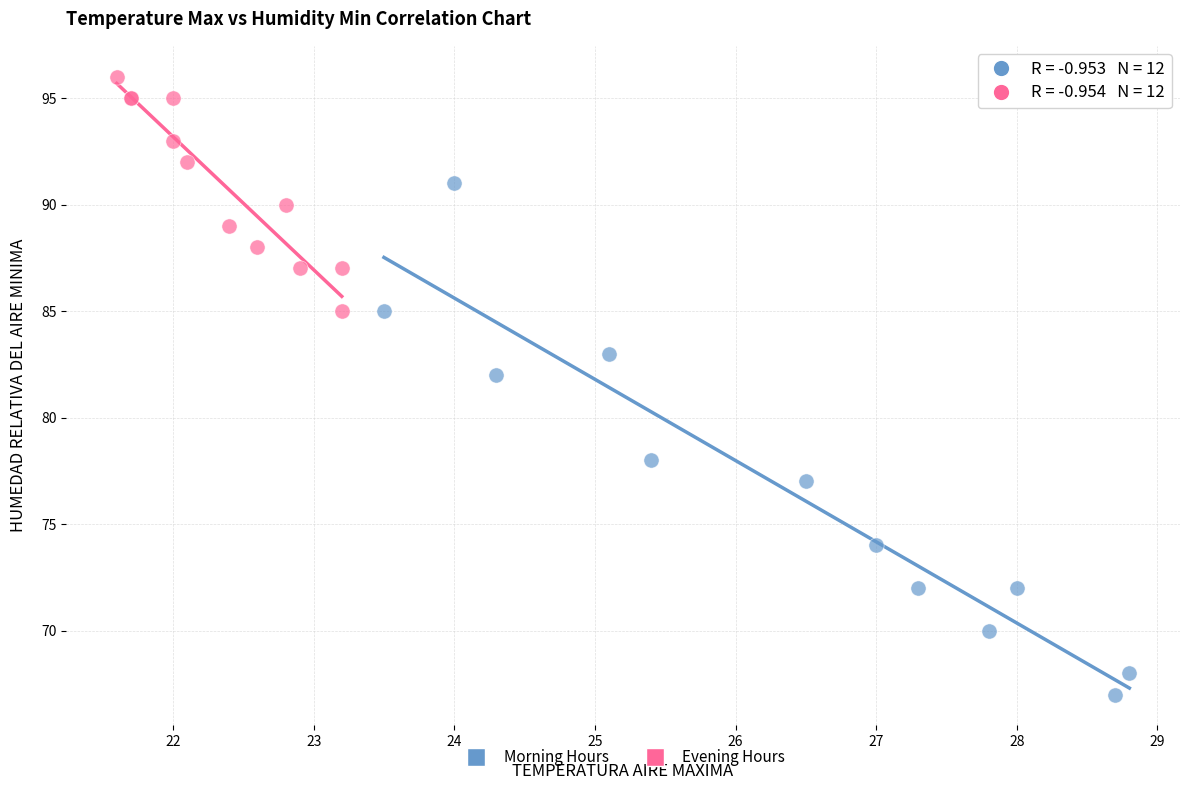

Which series reaches the minimum Y coordinate?

Morning Hours